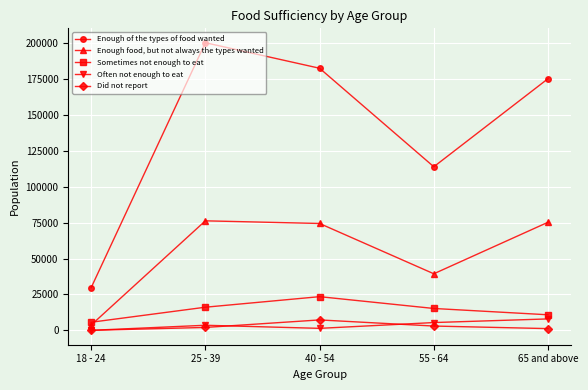

Count the number of data series in this chart.

5